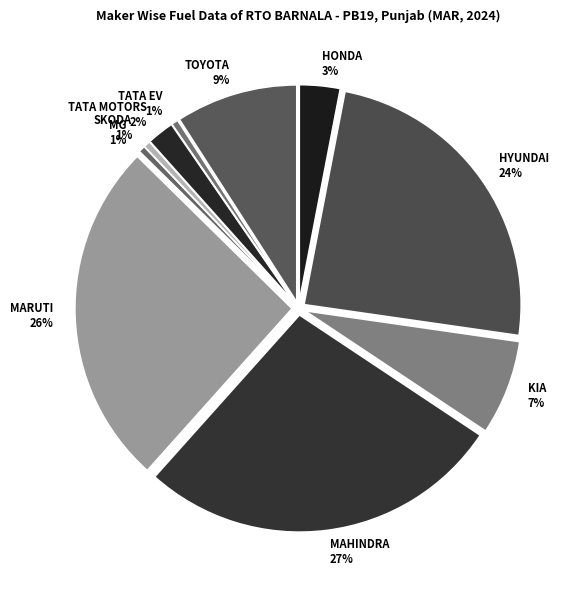

How many slices are in this pie chart?

10